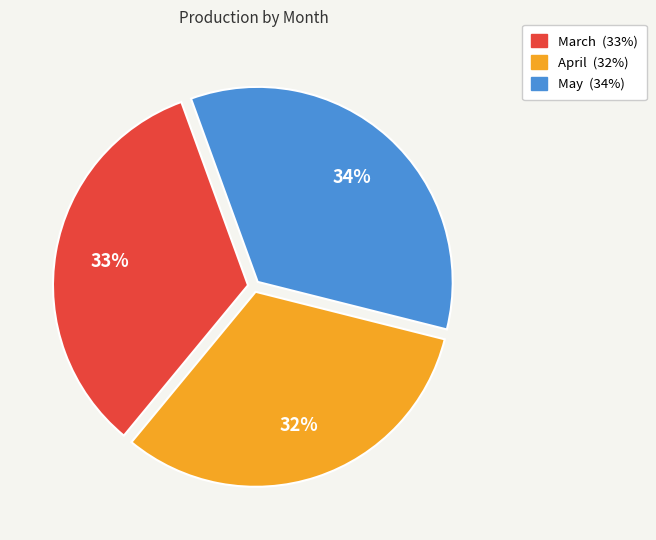

Does April represent more than half of the total?

No